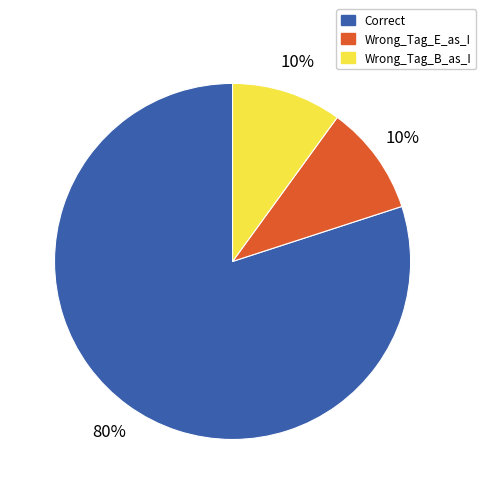

True or false: Wrong_Tag_B_as_I accounts for 15% of the total.

False